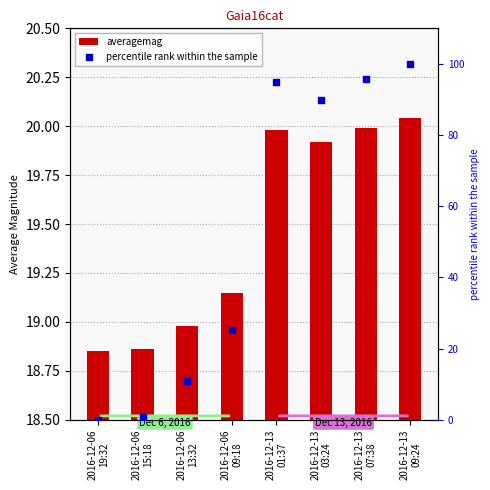

Is the value of averagemag at 2016-12-13
03:24 greater than the value of percentile rank within the sample at 2016-12-13
01:37?

No